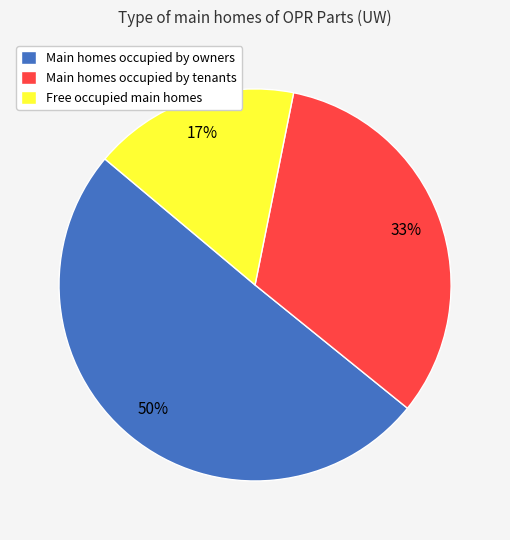

To the nearest percent, what is the difference between the largest and smallest slice percentages?

33%